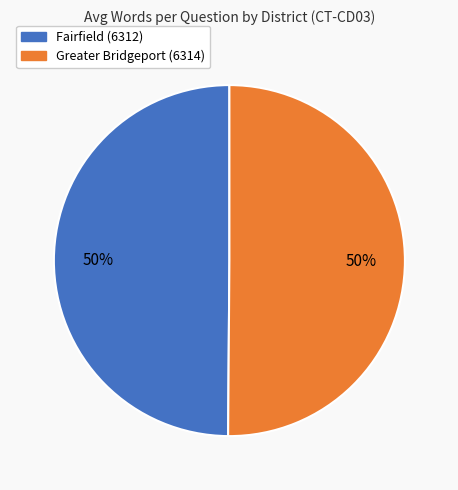

Approximately how many times larger is the value at Fairfield (6312) compared to Greater Bridgeport (6314)?

1.0